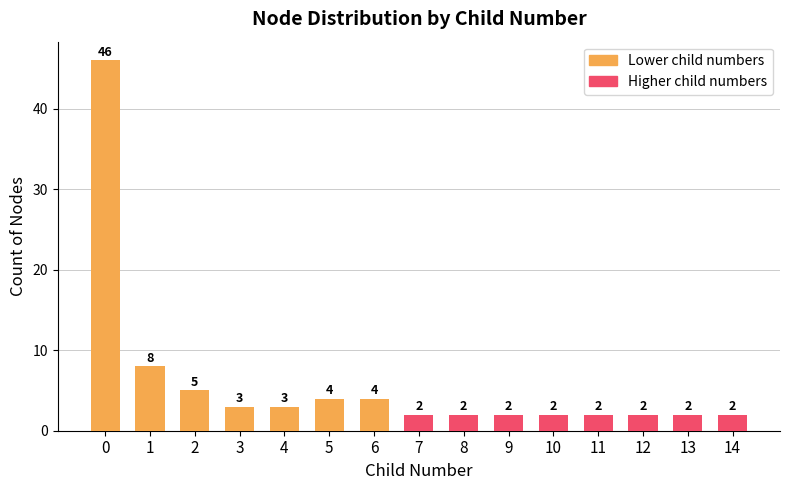

At which label is Lower child numbers closest to 23?

1